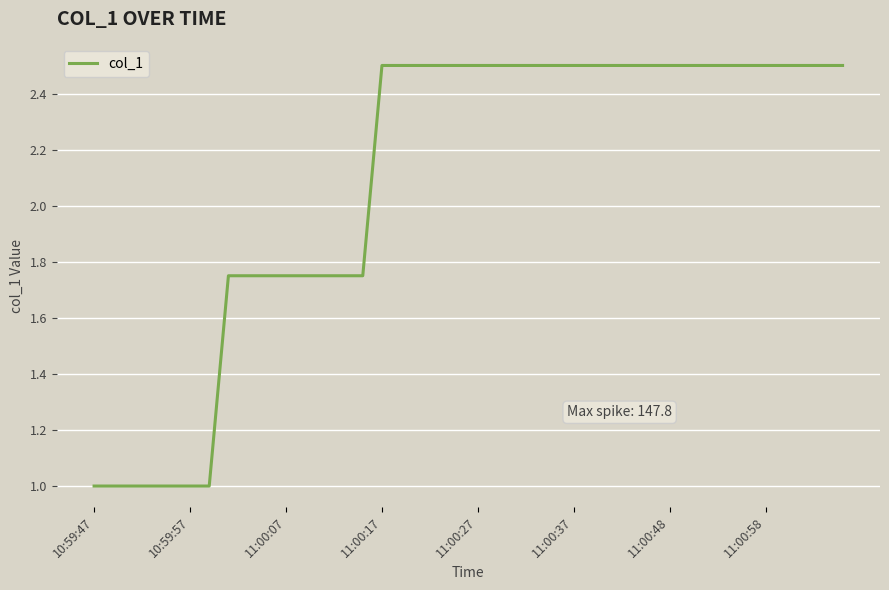

What is the difference between the maximum and minimum values?

1.5